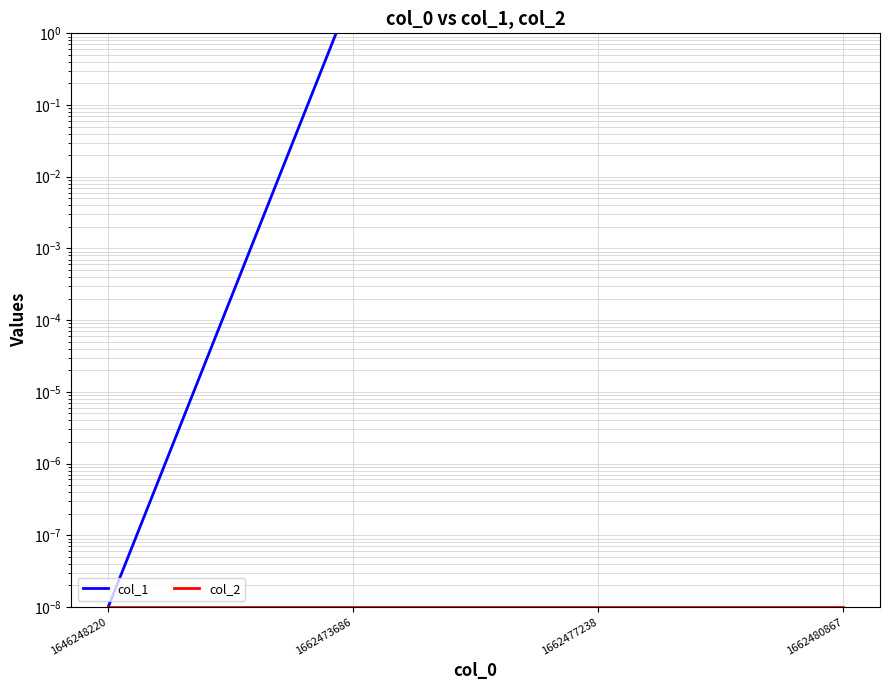

What is the value of the col_1 point at the 3rd from the left?

5.0